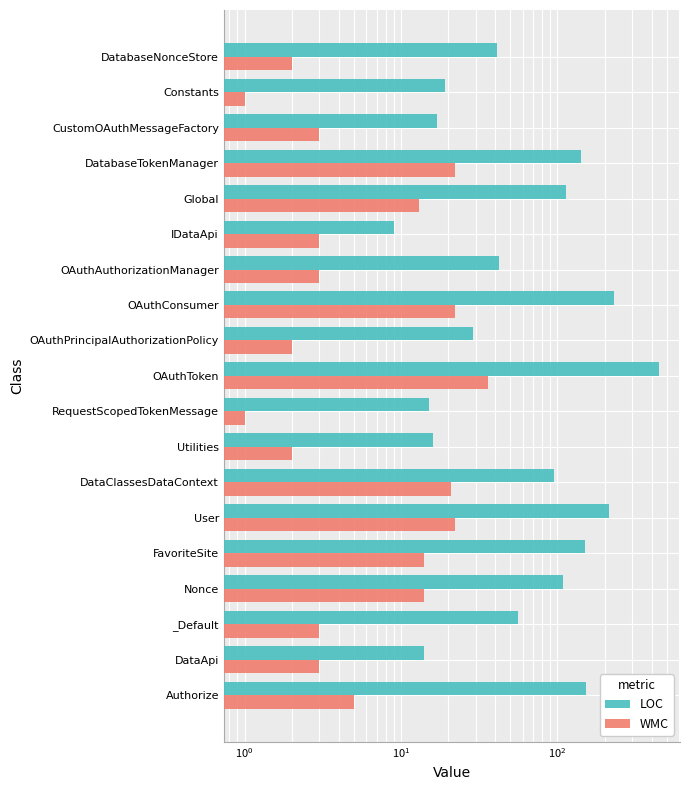

At how many categories does at least one series exceed 67?

9